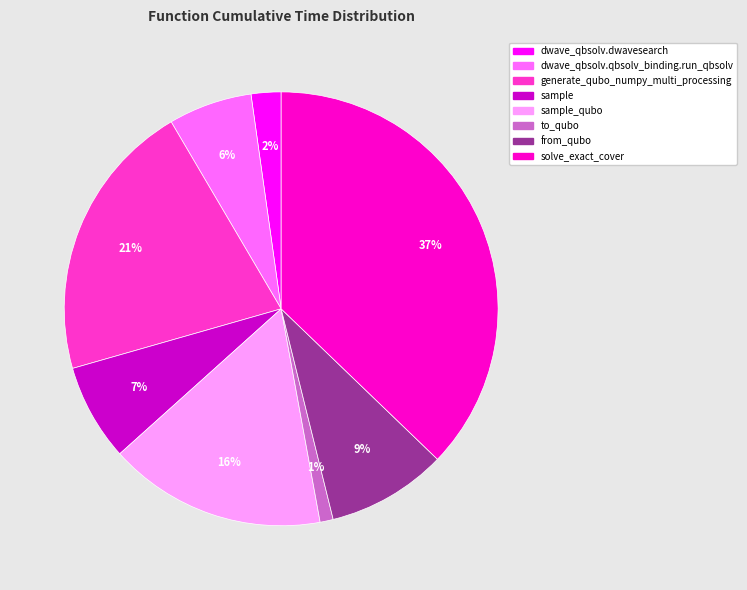

To the nearest percent, what is the difference between the largest and smallest slice percentages?

36%